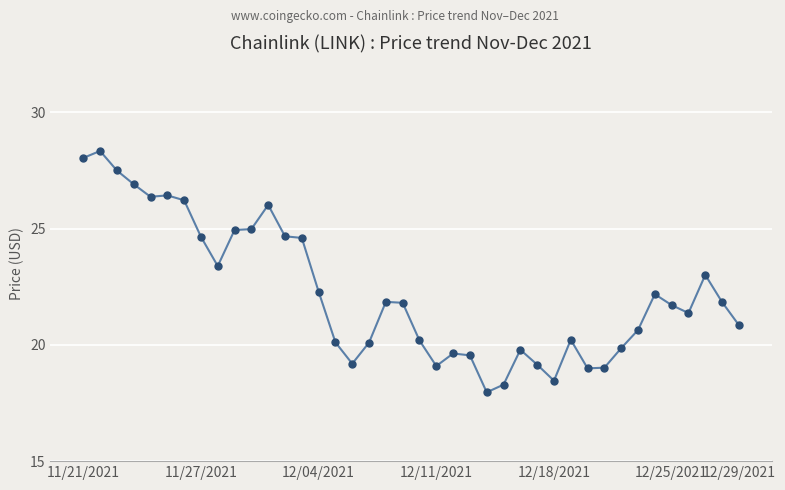

What is the value of the 20th point from the left?

21.8